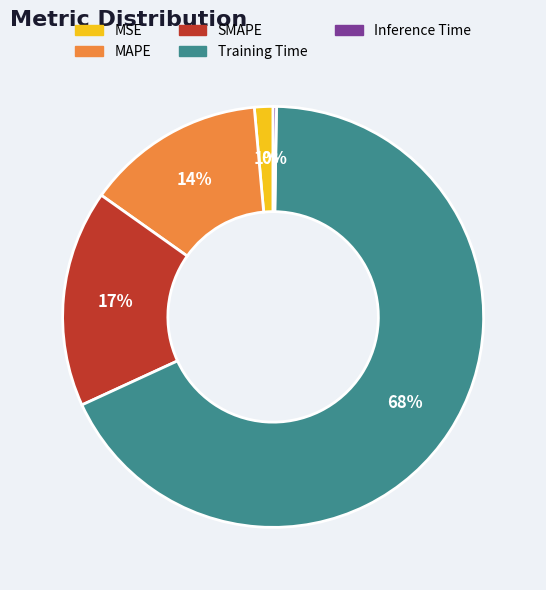

To the nearest percent, what percentage of the pie is MAPE?

14%